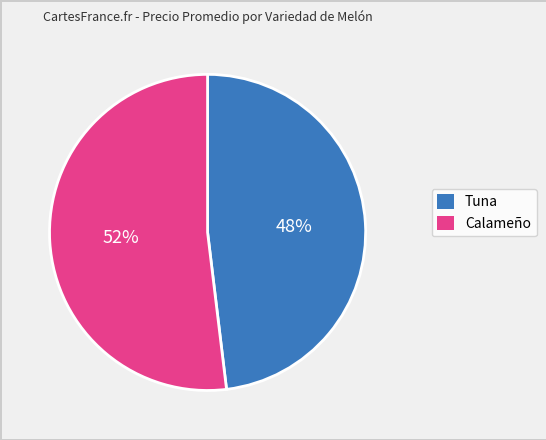

Is there a majority slice in this chart?

Yes